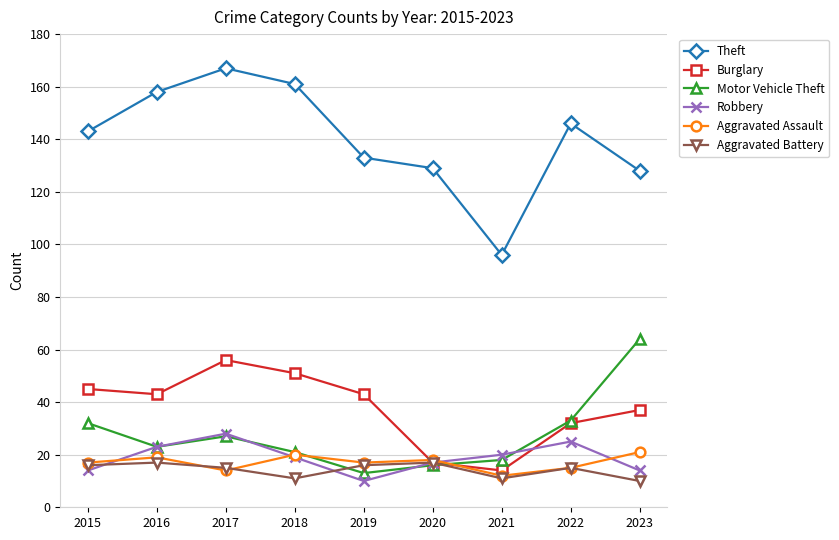

What is the difference between the Theft values at 2018 and 2016?

3